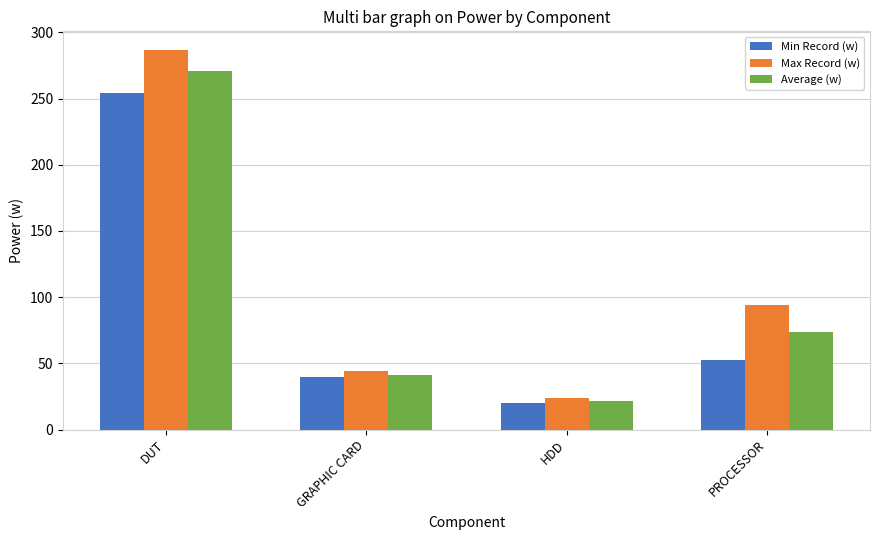

List the series in order of their overall mean, lowest first.

Min Record (w), Average (w), Max Record (w)